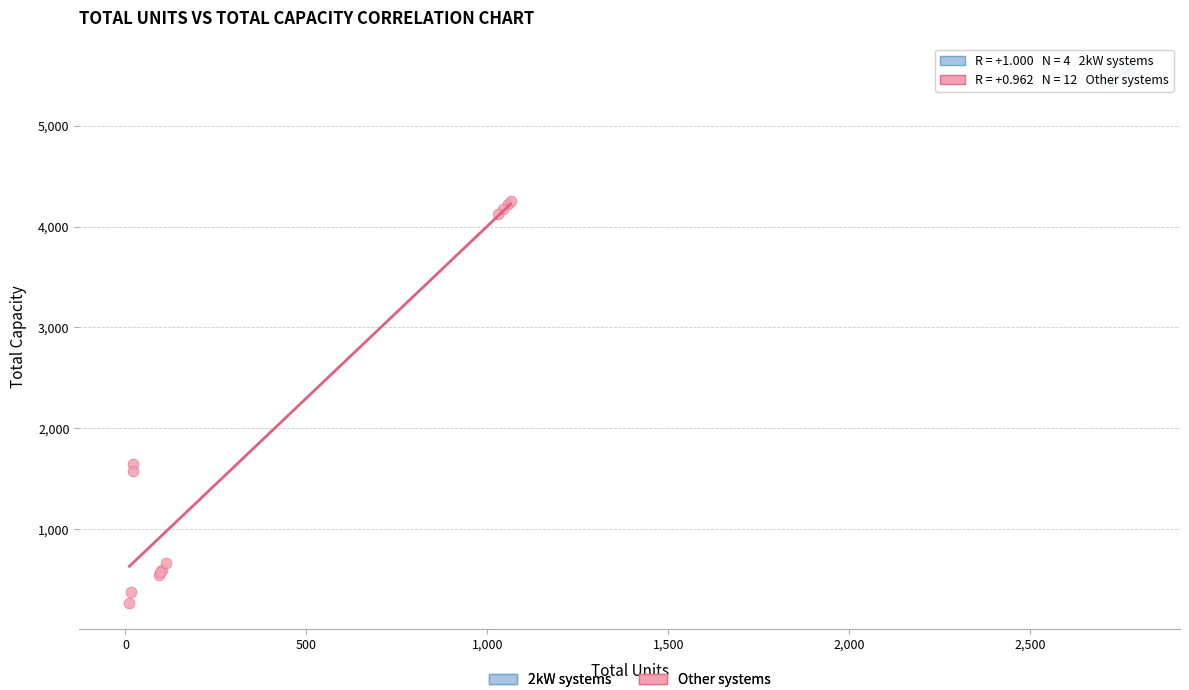

What are all the series names shown in the legend?

2kW systems, Other systems